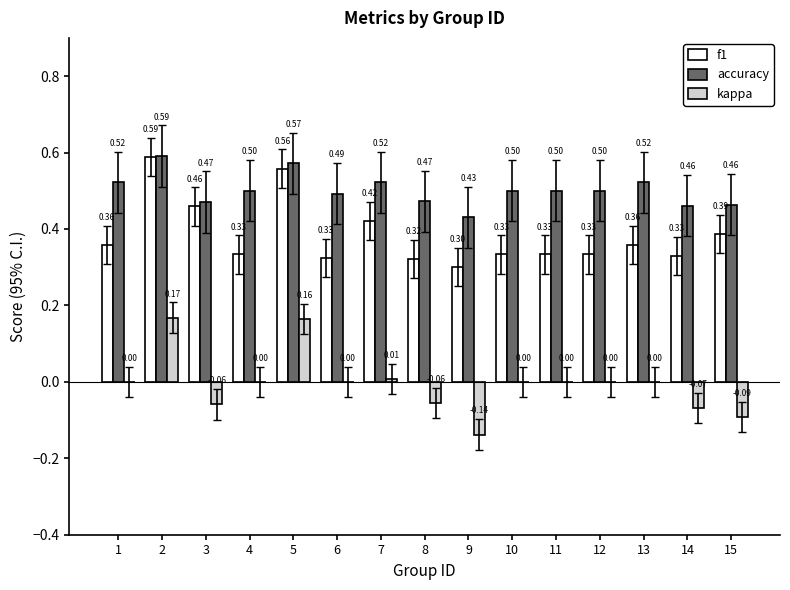

Which series has the largest total across all categories?

accuracy